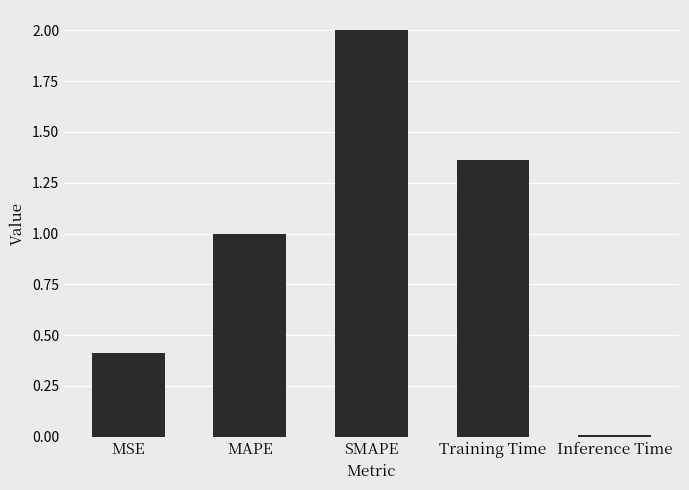

List the labels in order of value, largest first.

SMAPE, Training Time, MAPE, MSE, Inference Time